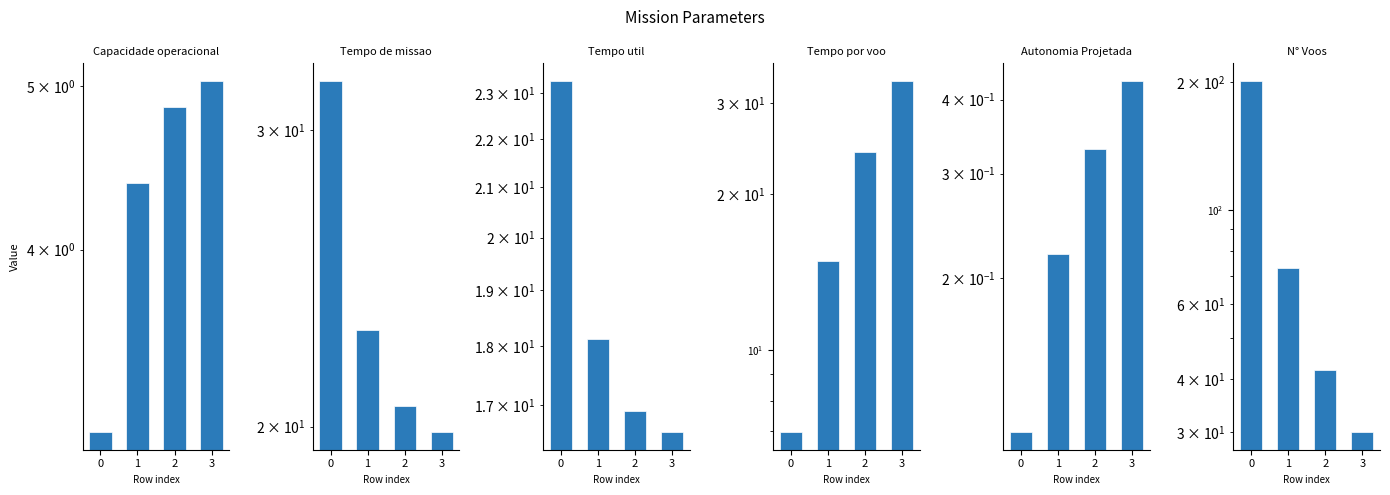

What is the maximum value for Tempo de missao [h]?

32.1